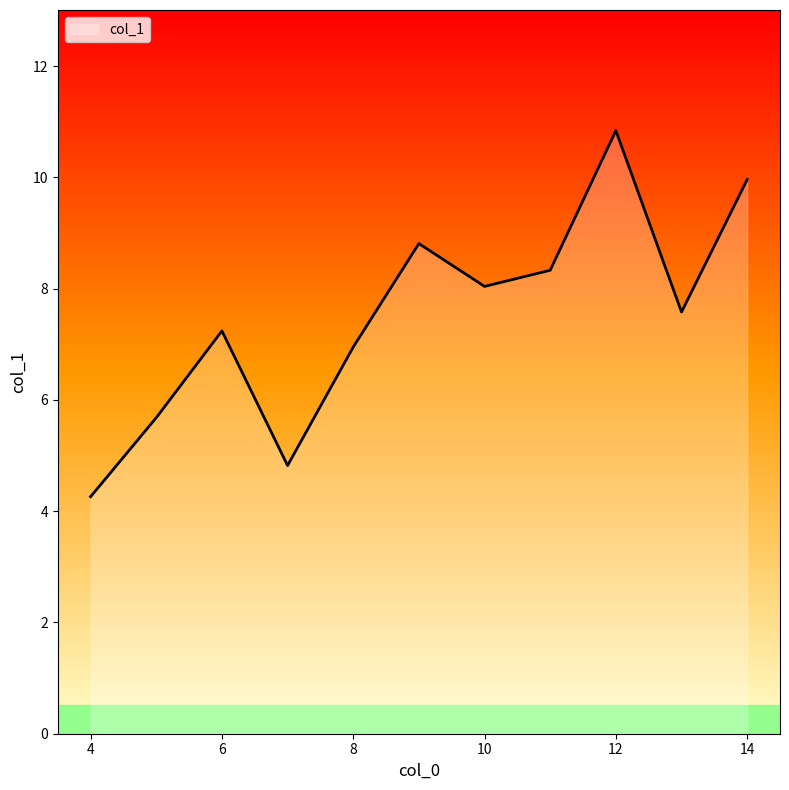

What is the greatest value displayed?

10.8